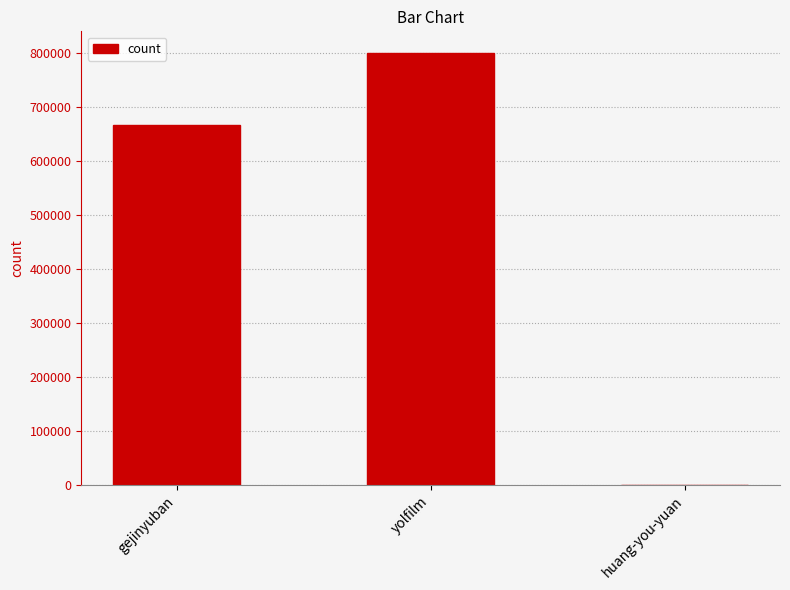

Count the values in the range 69 to 800090.

3